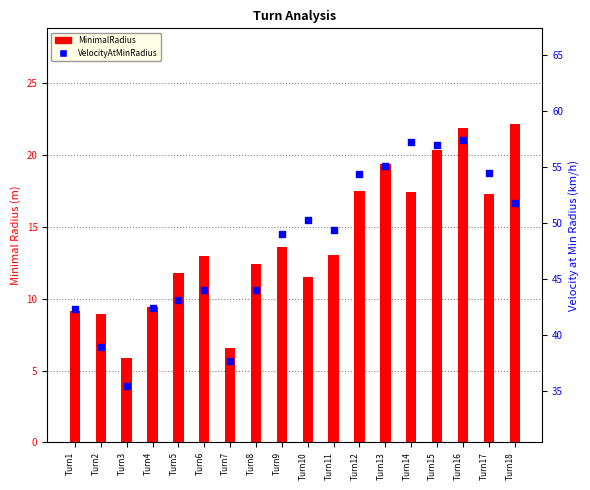

Which series has the largest total across all categories?

VelocityAtMinRadius